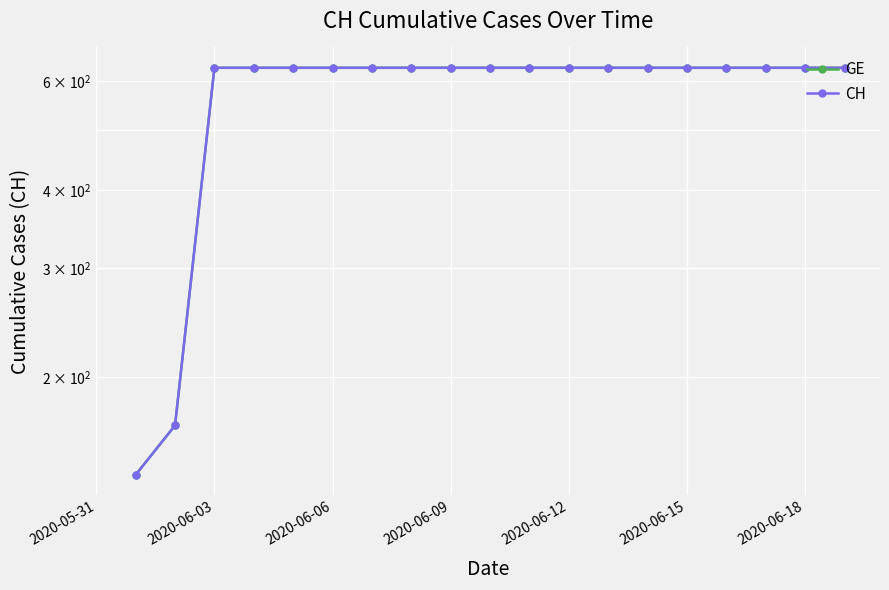

The value of CH at 2020-06-18 is 875.8. True or false?

False